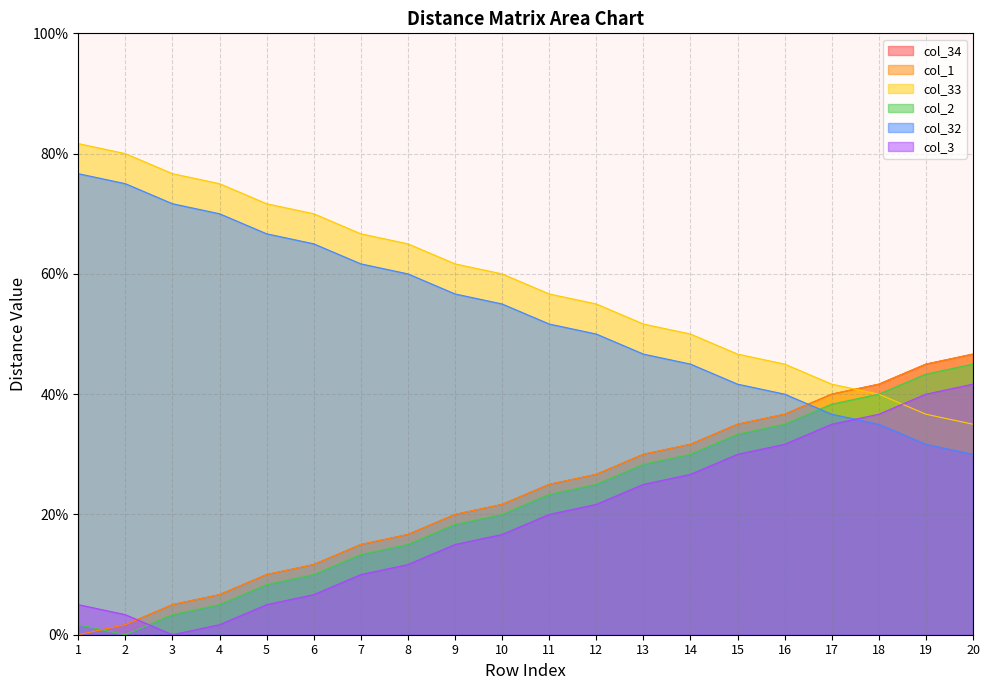

True or false: col_1 and col_34 intersect in this chart.

False